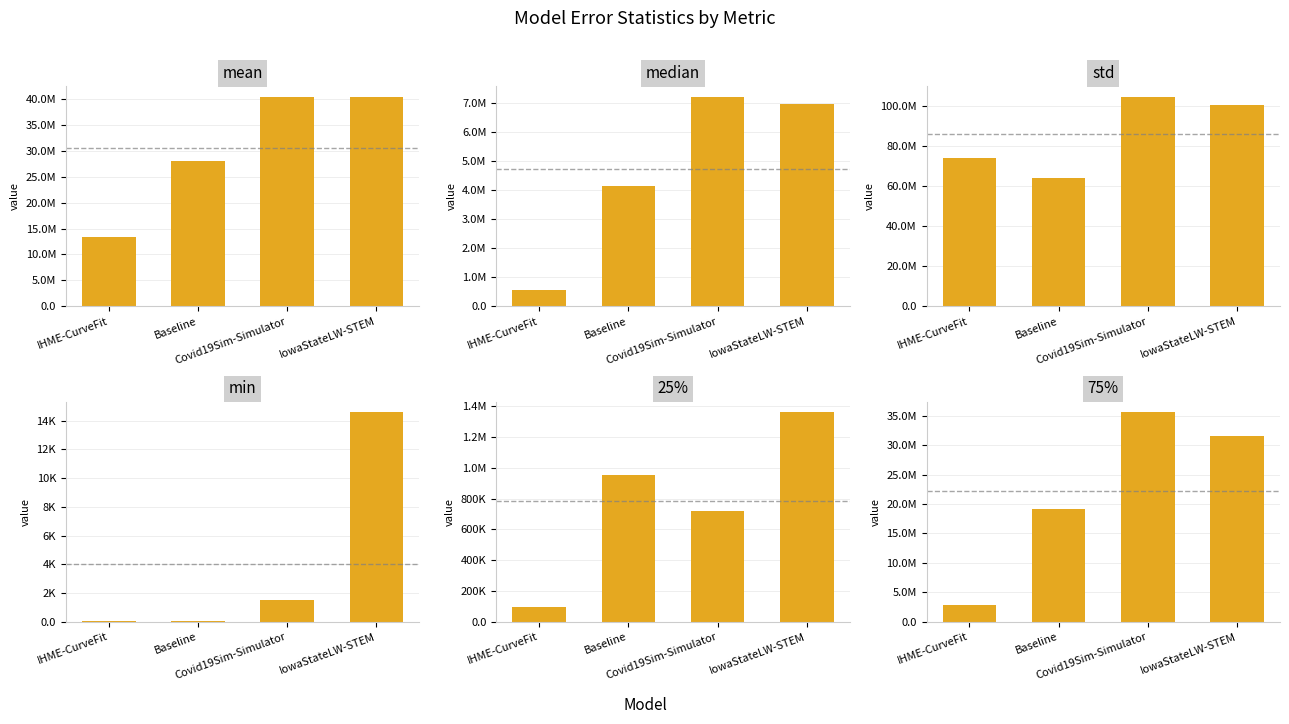

What is the approximate value of mean at Covid19Sim-Simulator?

40387419.9